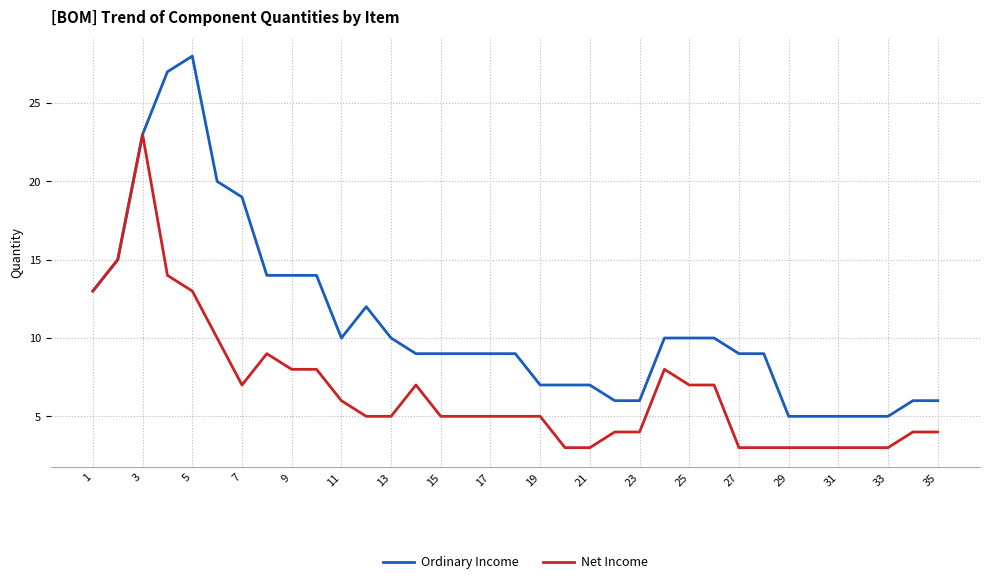

Which series has the largest total across all categories?

Ordinary Income